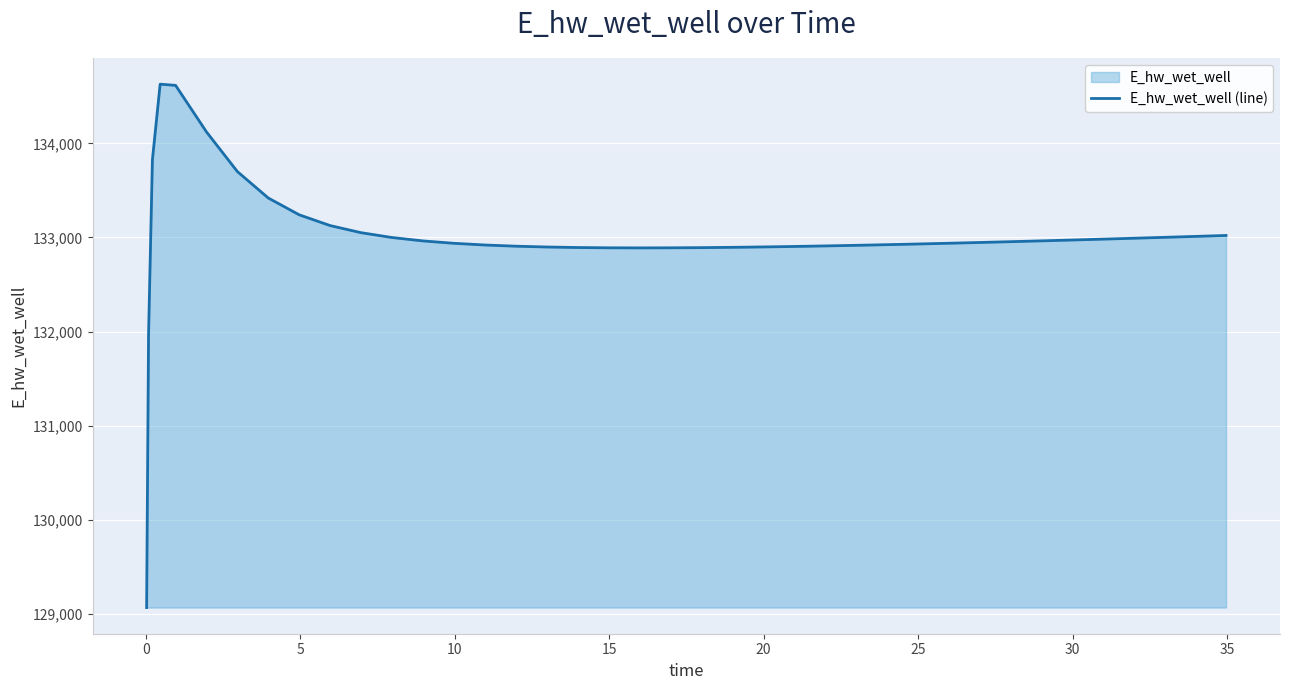

Reading right to left, list all the values displayed in this chart.

133021.5	133011.5	133001.6	132991.8	132982.3	132973.0	132964.0	132955.2	132946.7	132938.6	132934.6	132927.1	132919.9	132913.3	132907.3	132902.0	132897.4	132895.4	132892.2	132890.2	132889.5	132890.5	132893.5	132899.0	132907.6	132920.3	132938.4	132963.9	132999.8	133051.2	133126.7	133241.0	133419.2	133699.9	134121.0	134615.3	134628.0	133826.0	131970.0	129070.3